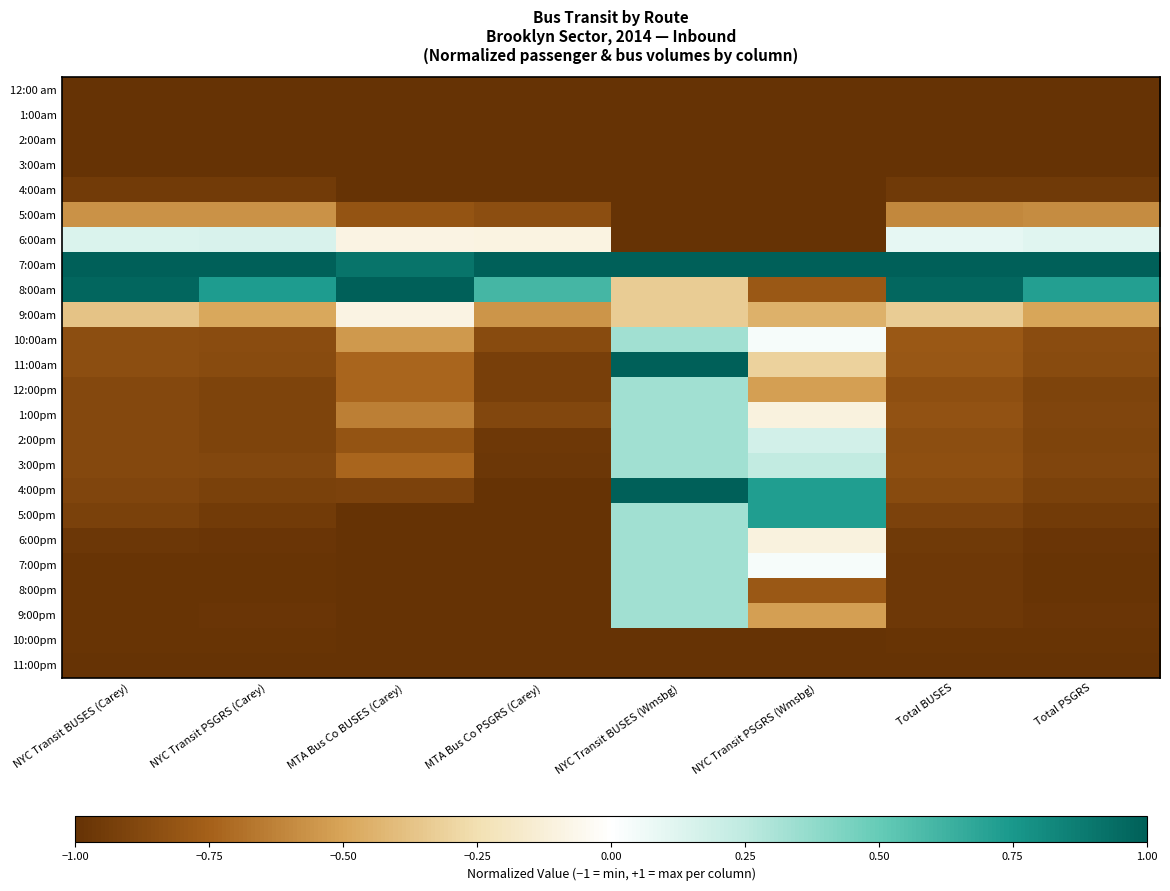

Reading right to left, extract all data points from this chart.

12:00 am: Total PSGRS=-1.0	Total BUSES=-1.0	NYC Transit PSGRS (Wmsbg)=-1.0	NYC Transit BUSES (Wmsbg)=-1.0	MTA Bus Co PSGRS (Carey)=-1.0	MTA Bus Co BUSES (Carey)=-1.0	NYC Transit PSGRS (Carey)=-1.0	NYC Transit BUSES (Carey)=-1.0
1:00am: Total PSGRS=-1.0	Total BUSES=-1.0	NYC Transit PSGRS (Wmsbg)=-1.0	NYC Transit BUSES (Wmsbg)=-1.0	MTA Bus Co PSGRS (Carey)=-1.0	MTA Bus Co BUSES (Carey)=-1.0	NYC Transit PSGRS (Carey)=-1.0	NYC Transit BUSES (Carey)=-1.0
2:00am: Total PSGRS=-1.0	Total BUSES=-1.0	NYC Transit PSGRS (Wmsbg)=-1.0	NYC Transit BUSES (Wmsbg)=-1.0	MTA Bus Co PSGRS (Carey)=-1.0	MTA Bus Co BUSES (Carey)=-1.0	NYC Transit PSGRS (Carey)=-1.0	NYC Transit BUSES (Carey)=-1.0
3:00am: Total PSGRS=-1.0	Total BUSES=-1.0	NYC Transit PSGRS (Wmsbg)=-1.0	NYC Transit BUSES (Wmsbg)=-1.0	MTA Bus Co PSGRS (Carey)=-1.0	MTA Bus Co BUSES (Carey)=-1.0	NYC Transit PSGRS (Carey)=-1.0	NYC Transit BUSES (Carey)=-1.0
4:00am: Total PSGRS=-1.0	Total BUSES=-1.0	NYC Transit PSGRS (Wmsbg)=-1.0	NYC Transit BUSES (Wmsbg)=-1.0	MTA Bus Co PSGRS (Carey)=-1.0	MTA Bus Co BUSES (Carey)=-1.0	NYC Transit PSGRS (Carey)=-1.0	NYC Transit BUSES (Carey)=-0.9
5:00am: Total PSGRS=-0.6	Total BUSES=-0.6	NYC Transit PSGRS (Wmsbg)=-1.0	NYC Transit BUSES (Wmsbg)=-1.0	MTA Bus Co PSGRS (Carey)=-0.8	MTA Bus Co BUSES (Carey)=-0.8	NYC Transit PSGRS (Carey)=-0.6	NYC Transit BUSES (Carey)=-0.6
6:00am: Total PSGRS=0.1	Total BUSES=0.1	NYC Transit PSGRS (Wmsbg)=-1.0	NYC Transit BUSES (Wmsbg)=-1.0	MTA Bus Co PSGRS (Carey)=-0.1	MTA Bus Co BUSES (Carey)=-0.1	NYC Transit PSGRS (Carey)=0.2	NYC Transit BUSES (Carey)=0.1
7:00am: Total PSGRS=1.0	Total BUSES=1.0	NYC Transit PSGRS (Wmsbg)=1.0	NYC Transit BUSES (Wmsbg)=1.0	MTA Bus Co PSGRS (Carey)=1.0	MTA Bus Co BUSES (Carey)=0.9	NYC Transit PSGRS (Carey)=1.0	NYC Transit BUSES (Carey)=1.0
8:00am: Total PSGRS=0.7	Total BUSES=1.0	NYC Transit PSGRS (Wmsbg)=-0.8	NYC Transit BUSES (Wmsbg)=-0.3	MTA Bus Co PSGRS (Carey)=0.6	MTA Bus Co BUSES (Carey)=1.0	NYC Transit PSGRS (Carey)=0.7	NYC Transit BUSES (Carey)=1.0
9:00am: Total PSGRS=-0.5	Total BUSES=-0.3	NYC Transit PSGRS (Wmsbg)=-0.4	NYC Transit BUSES (Wmsbg)=-0.3	MTA Bus Co PSGRS (Carey)=-0.6	MTA Bus Co BUSES (Carey)=-0.1	NYC Transit PSGRS (Carey)=-0.5	NYC Transit BUSES (Carey)=-0.4
10:00am: Total PSGRS=-0.9	Total BUSES=-0.8	NYC Transit PSGRS (Wmsbg)=0.0	NYC Transit BUSES (Wmsbg)=0.3	MTA Bus Co PSGRS (Carey)=-0.9	MTA Bus Co BUSES (Carey)=-0.5	NYC Transit PSGRS (Carey)=-0.9	NYC Transit BUSES (Carey)=-0.9
11:00am: Total PSGRS=-0.9	Total BUSES=-0.8	NYC Transit PSGRS (Wmsbg)=-0.3	NYC Transit BUSES (Wmsbg)=1.0	MTA Bus Co PSGRS (Carey)=-0.9	MTA Bus Co BUSES (Carey)=-0.7	NYC Transit PSGRS (Carey)=-0.9	NYC Transit BUSES (Carey)=-0.9
12:00pm: Total PSGRS=-0.9	Total BUSES=-0.8	NYC Transit PSGRS (Wmsbg)=-0.5	NYC Transit BUSES (Wmsbg)=0.3	MTA Bus Co PSGRS (Carey)=-0.9	MTA Bus Co BUSES (Carey)=-0.7	NYC Transit PSGRS (Carey)=-0.9	NYC Transit BUSES (Carey)=-0.9
1:00pm: Total PSGRS=-0.9	Total BUSES=-0.8	NYC Transit PSGRS (Wmsbg)=-0.1	NYC Transit BUSES (Wmsbg)=0.3	MTA Bus Co PSGRS (Carey)=-0.9	MTA Bus Co BUSES (Carey)=-0.6	NYC Transit PSGRS (Carey)=-0.9	NYC Transit BUSES (Carey)=-0.9
2:00pm: Total PSGRS=-0.9	Total BUSES=-0.8	NYC Transit PSGRS (Wmsbg)=0.2	NYC Transit BUSES (Wmsbg)=0.3	MTA Bus Co PSGRS (Carey)=-1.0	MTA Bus Co BUSES (Carey)=-0.8	NYC Transit PSGRS (Carey)=-0.9	NYC Transit BUSES (Carey)=-0.9
3:00pm: Total PSGRS=-0.9	Total BUSES=-0.8	NYC Transit PSGRS (Wmsbg)=0.2	NYC Transit BUSES (Wmsbg)=0.3	MTA Bus Co PSGRS (Carey)=-1.0	MTA Bus Co BUSES (Carey)=-0.7	NYC Transit PSGRS (Carey)=-0.9	NYC Transit BUSES (Carey)=-0.9
4:00pm: Total PSGRS=-0.9	Total BUSES=-0.9	NYC Transit PSGRS (Wmsbg)=0.7	NYC Transit BUSES (Wmsbg)=1.0	MTA Bus Co PSGRS (Carey)=-1.0	MTA Bus Co BUSES (Carey)=-0.9	NYC Transit PSGRS (Carey)=-0.9	NYC Transit BUSES (Carey)=-0.9
5:00pm: Total PSGRS=-0.9	Total BUSES=-0.9	NYC Transit PSGRS (Wmsbg)=0.7	NYC Transit BUSES (Wmsbg)=0.3	MTA Bus Co PSGRS (Carey)=-1.0	MTA Bus Co BUSES (Carey)=-1.0	NYC Transit PSGRS (Carey)=-0.9	NYC Transit BUSES (Carey)=-0.9
6:00pm: Total PSGRS=-1.0	Total BUSES=-1.0	NYC Transit PSGRS (Wmsbg)=-0.1	NYC Transit BUSES (Wmsbg)=0.3	MTA Bus Co PSGRS (Carey)=-1.0	MTA Bus Co BUSES (Carey)=-1.0	NYC Transit PSGRS (Carey)=-1.0	NYC Transit BUSES (Carey)=-1.0
7:00pm: Total PSGRS=-1.0	Total BUSES=-1.0	NYC Transit PSGRS (Wmsbg)=0.0	NYC Transit BUSES (Wmsbg)=0.3	MTA Bus Co PSGRS (Carey)=-1.0	MTA Bus Co BUSES (Carey)=-1.0	NYC Transit PSGRS (Carey)=-1.0	NYC Transit BUSES (Carey)=-1.0
8:00pm: Total PSGRS=-1.0	Total BUSES=-1.0	NYC Transit PSGRS (Wmsbg)=-0.8	NYC Transit BUSES (Wmsbg)=0.3	MTA Bus Co PSGRS (Carey)=-1.0	MTA Bus Co BUSES (Carey)=-1.0	NYC Transit PSGRS (Carey)=-1.0	NYC Transit BUSES (Carey)=-1.0
9:00pm: Total PSGRS=-1.0	Total BUSES=-1.0	NYC Transit PSGRS (Wmsbg)=-0.5	NYC Transit BUSES (Wmsbg)=0.3	MTA Bus Co PSGRS (Carey)=-1.0	MTA Bus Co BUSES (Carey)=-1.0	NYC Transit PSGRS (Carey)=-1.0	NYC Transit BUSES (Carey)=-1.0
10:00pm: Total PSGRS=-1.0	Total BUSES=-1.0	NYC Transit PSGRS (Wmsbg)=-1.0	NYC Transit BUSES (Wmsbg)=-1.0	MTA Bus Co PSGRS (Carey)=-1.0	MTA Bus Co BUSES (Carey)=-1.0	NYC Transit PSGRS (Carey)=-1.0	NYC Transit BUSES (Carey)=-1.0
11:00pm: Total PSGRS=-1.0	Total BUSES=-1.0	NYC Transit PSGRS (Wmsbg)=-1.0	NYC Transit BUSES (Wmsbg)=-1.0	MTA Bus Co PSGRS (Carey)=-1.0	MTA Bus Co BUSES (Carey)=-1.0	NYC Transit PSGRS (Carey)=-1.0	NYC Transit BUSES (Carey)=-1.0